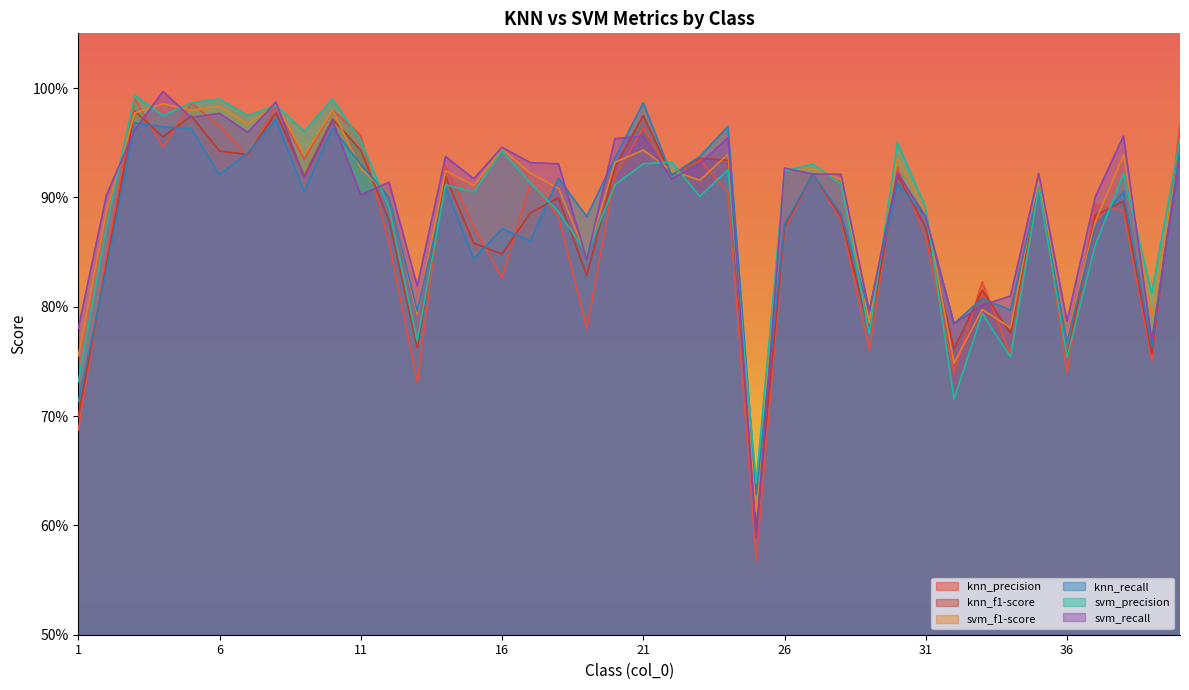

Which category has the lowest value in the knn_recall series?

25